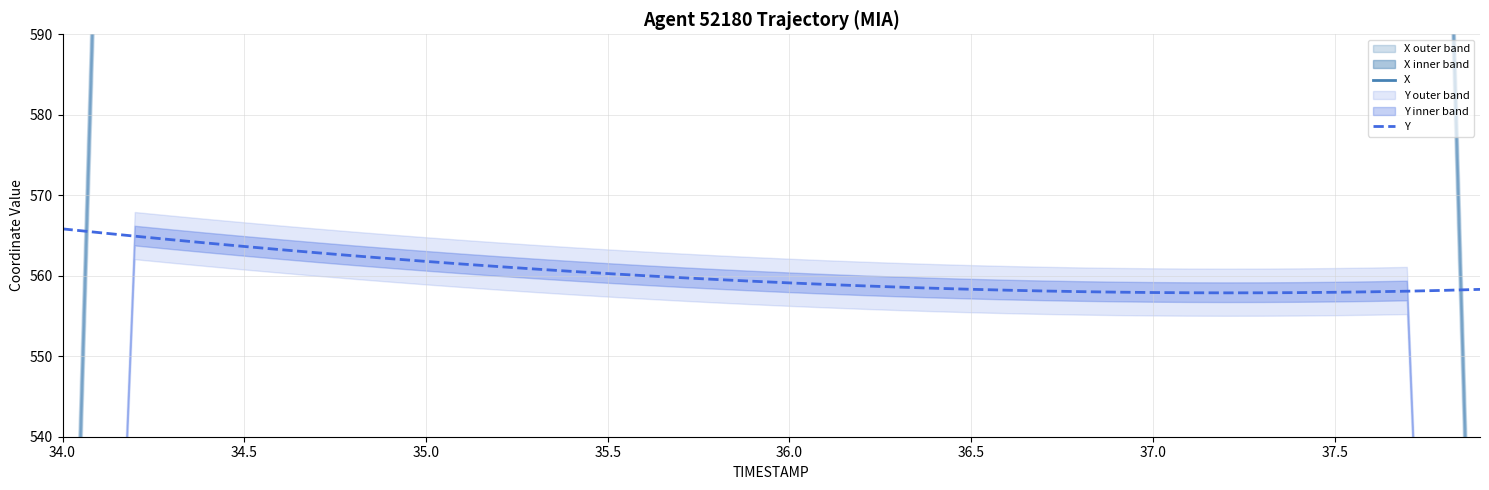

Is it true that Y equals 560.3 at 35.5?

True